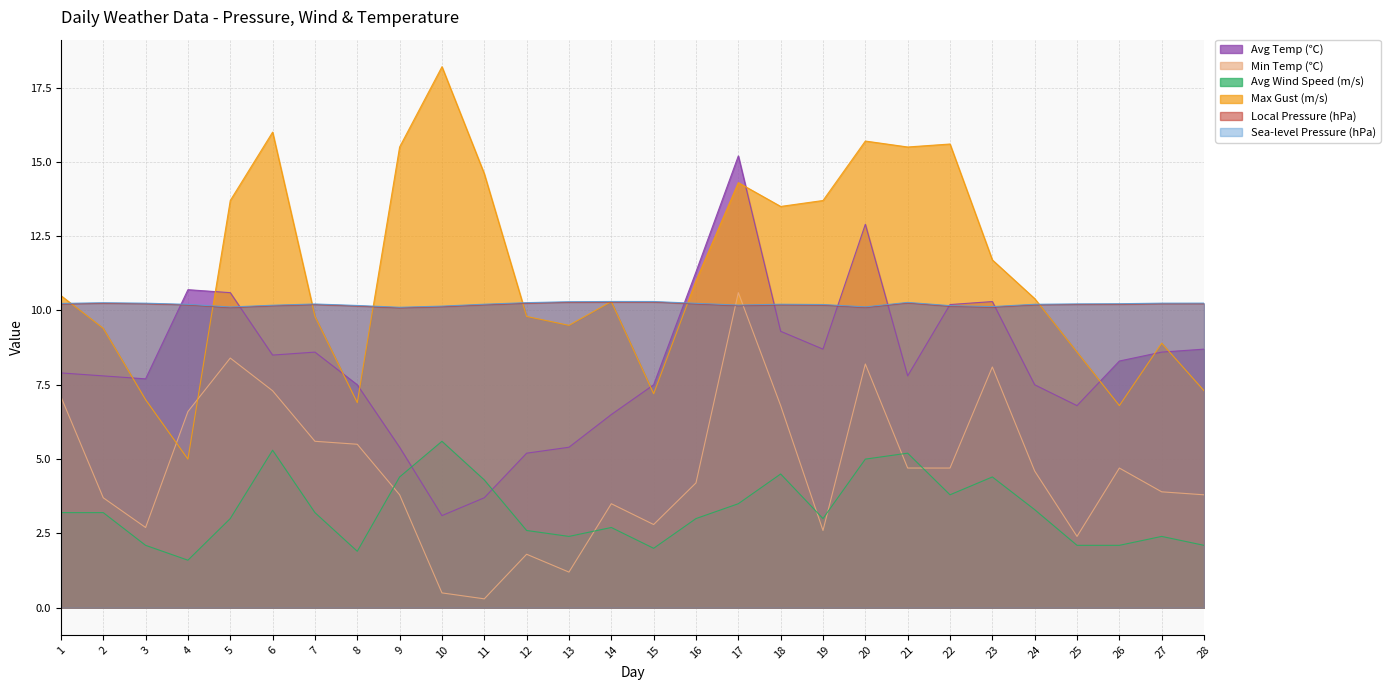

Where is the first local maximum for temp_min?

5